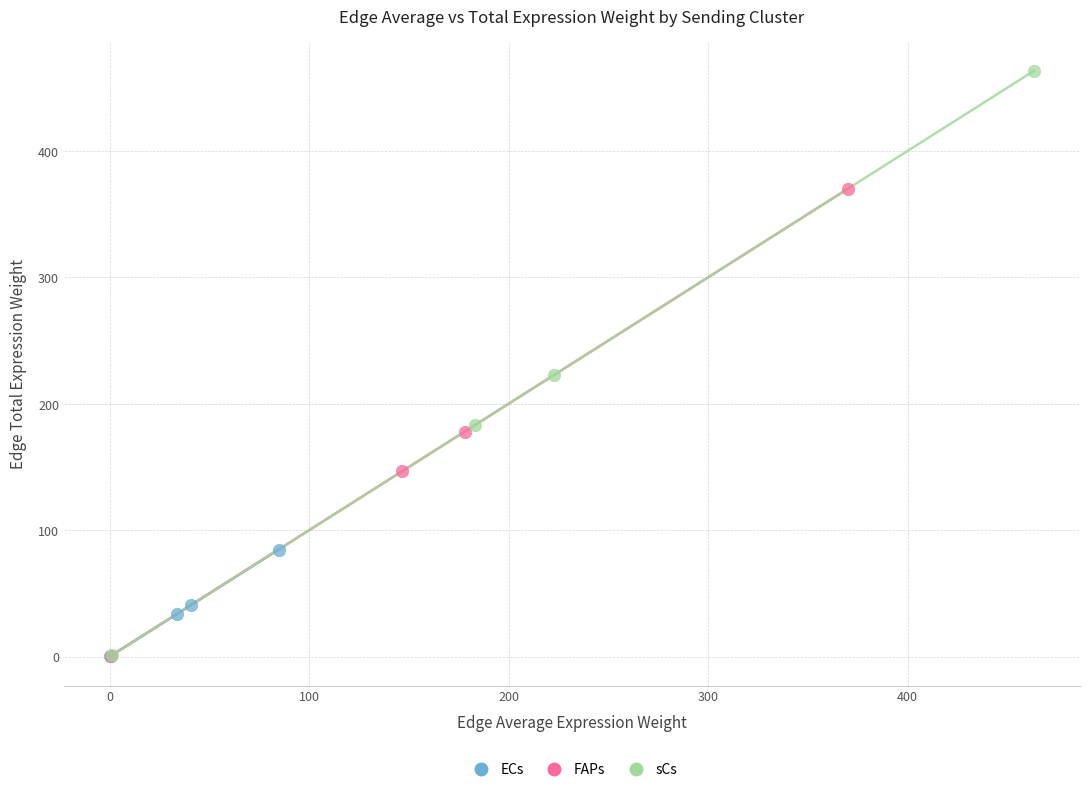

Which series reaches the maximum Y coordinate?

sCs